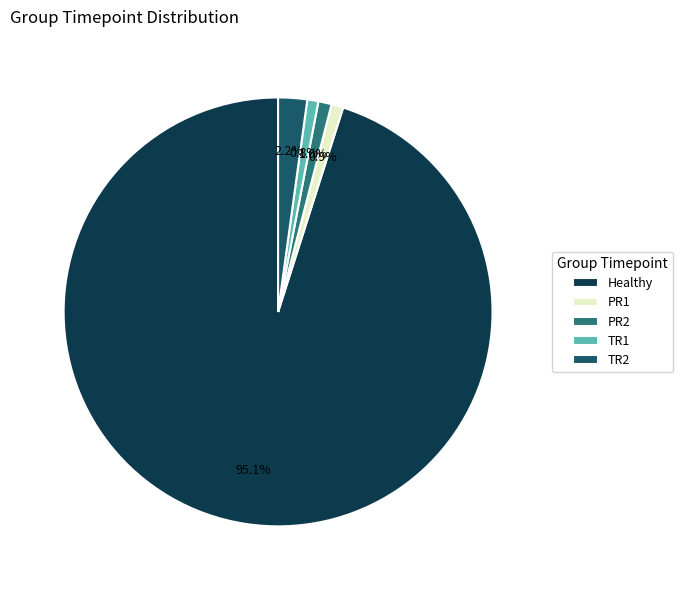

To the nearest percent, what percentage of the pie is TR2?

2%